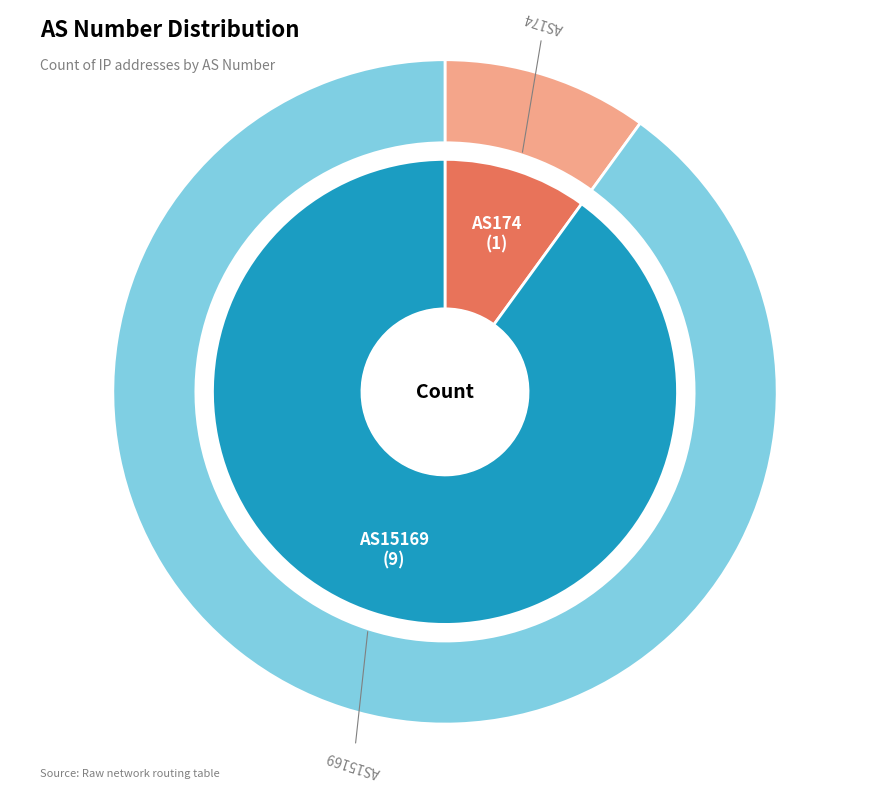

The AS174 slice represents 4% of the pie. True or false?

False